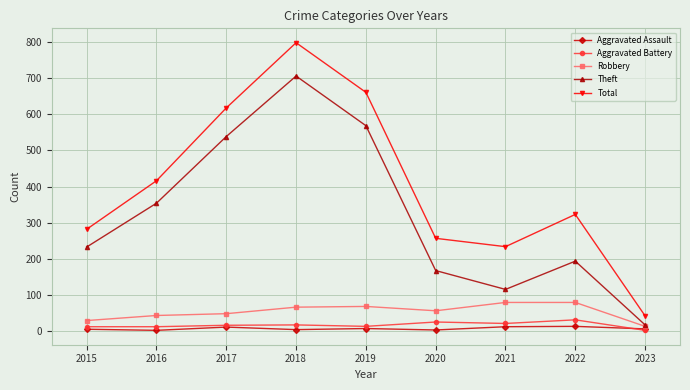

Where is Theft nearest to the value 361?

2016